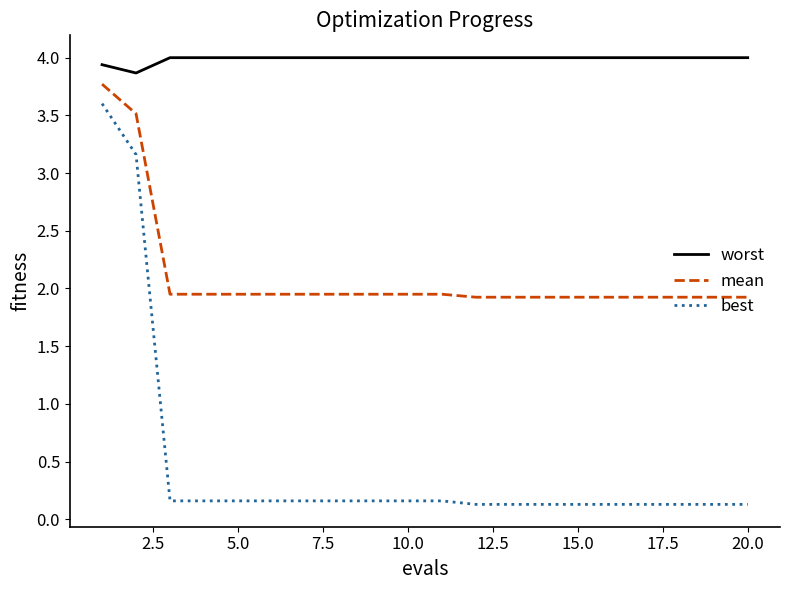

Which series has the largest range (max minus min)?

best